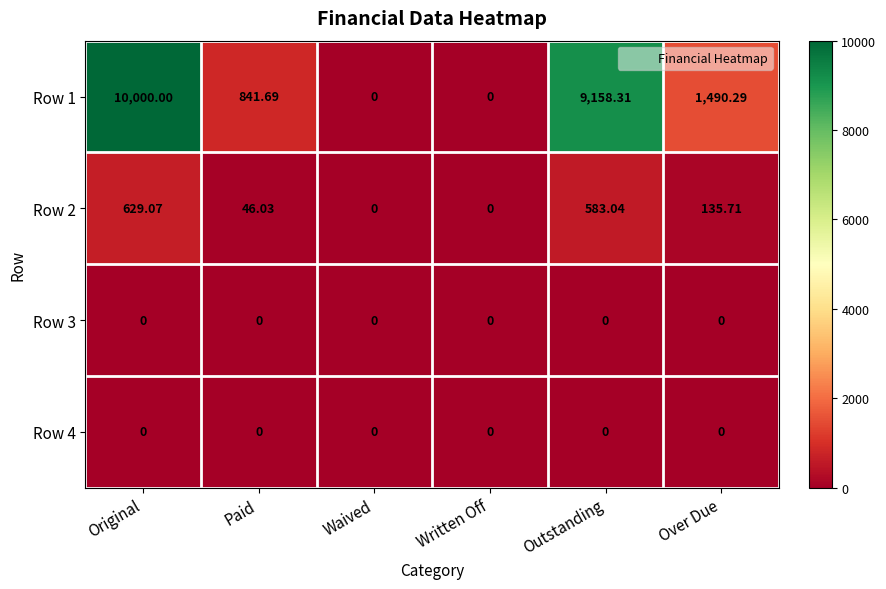

At which label does Row 1 reach its peak?

Original